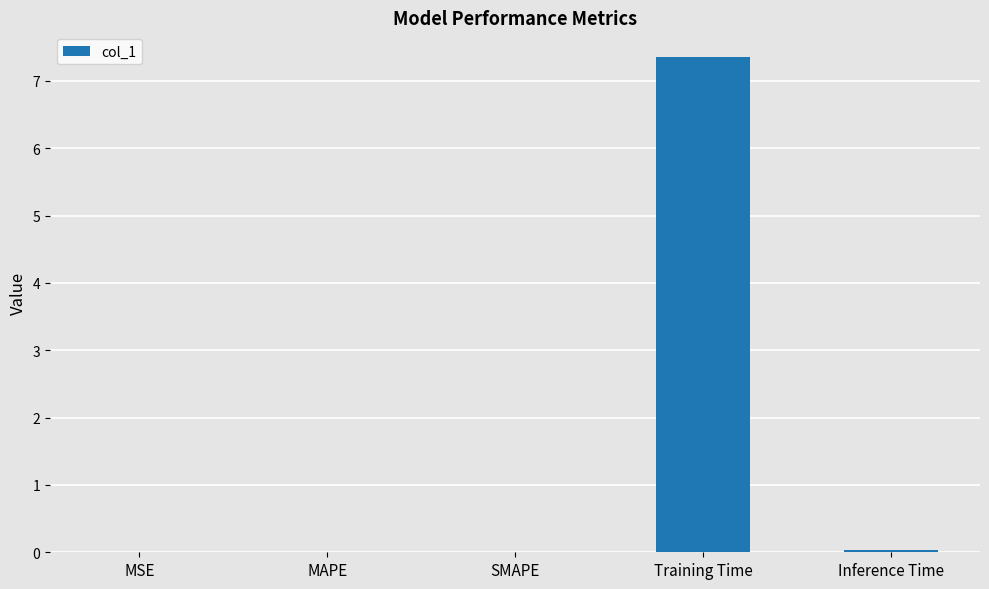

At which category does the chart reach its peak across all series?

Training Time